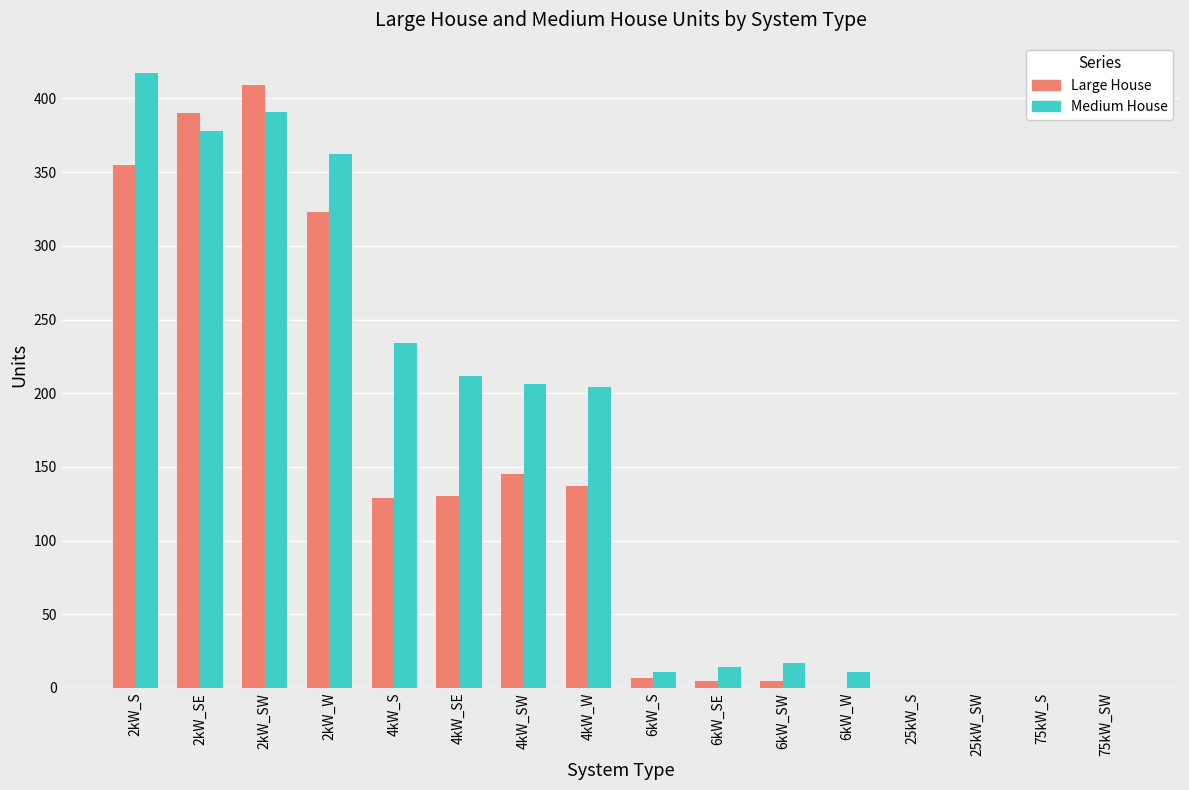

The Medium House series shows 651 at 2kW_W. True or false?

False